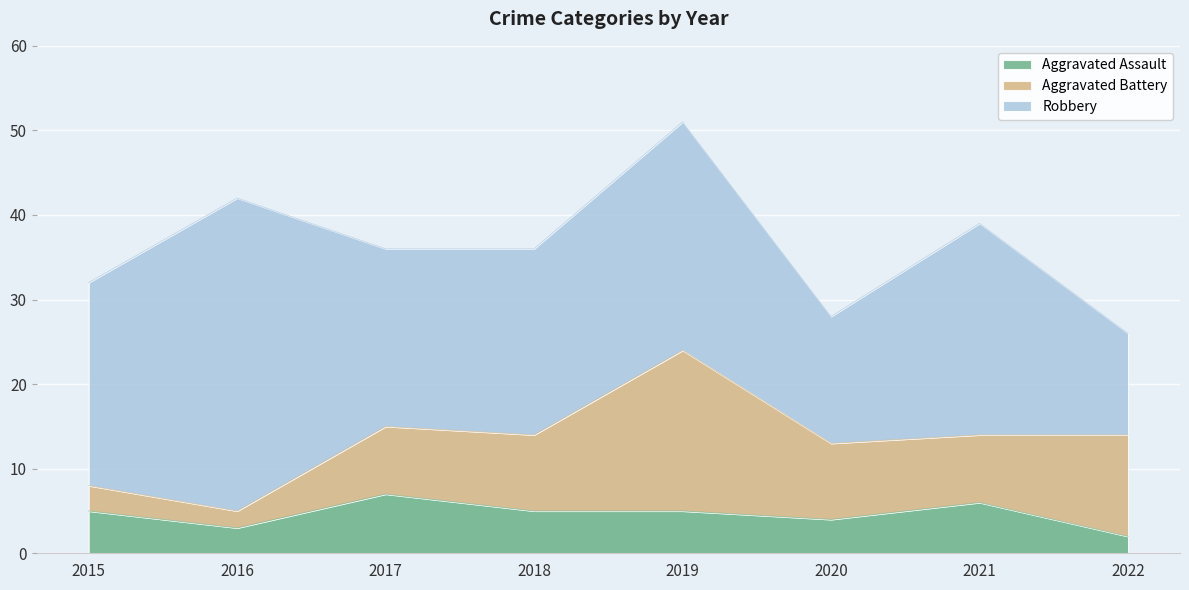

What is the value of the Robbery point at the 1st from the left?

24